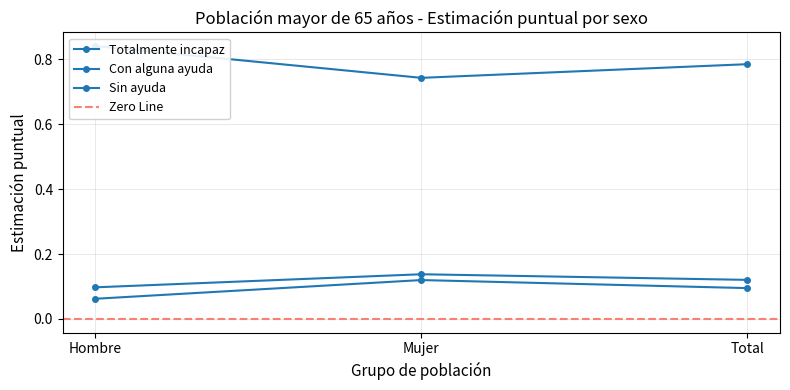

What position from the left is Hombre?

1